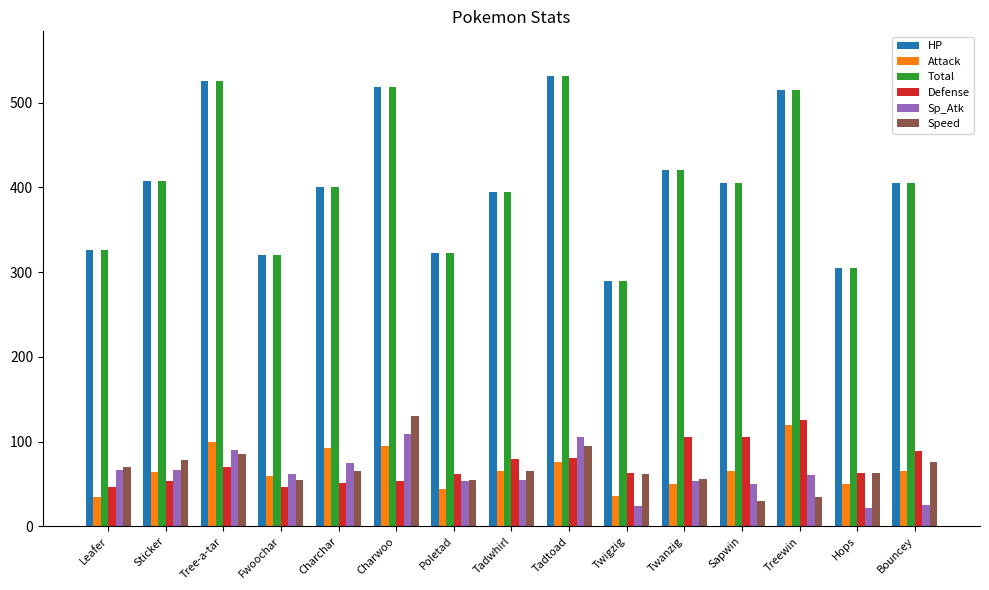

Where does the Sp_Atk series first go above 60?

Leafer